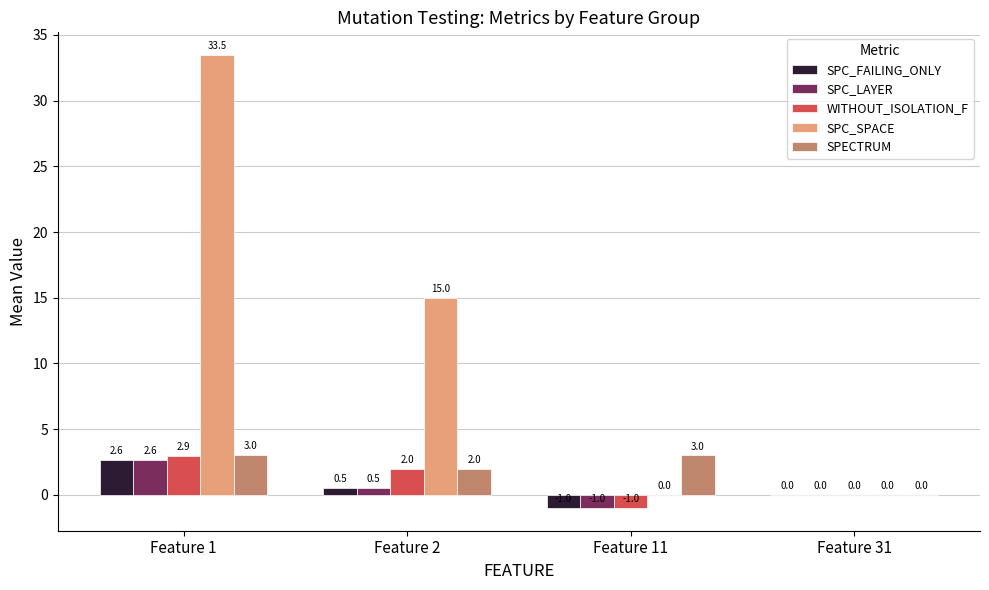

Reading left to right, transcribe all the data shown in this chart.

SPC_FAILING_ONLY: 2.6	0.5	-1.0	0.0
SPC_LAYER: 2.6	0.5	-1.0	0.0
WITHOUT_ISOLATION_F: 2.9	2.0	-1.0	0.0
SPC_SPACE: 33.5	15.0	0.0	0.0
SPECTRUM: 3.0	2.0	3.0	0.0